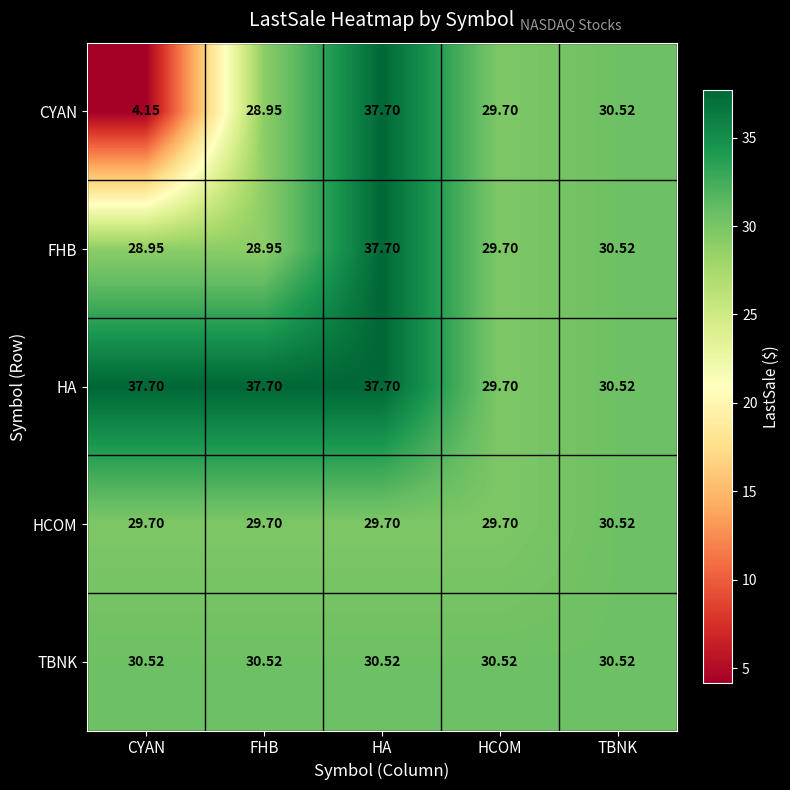

Which series has the largest range (max minus min)?

CYAN